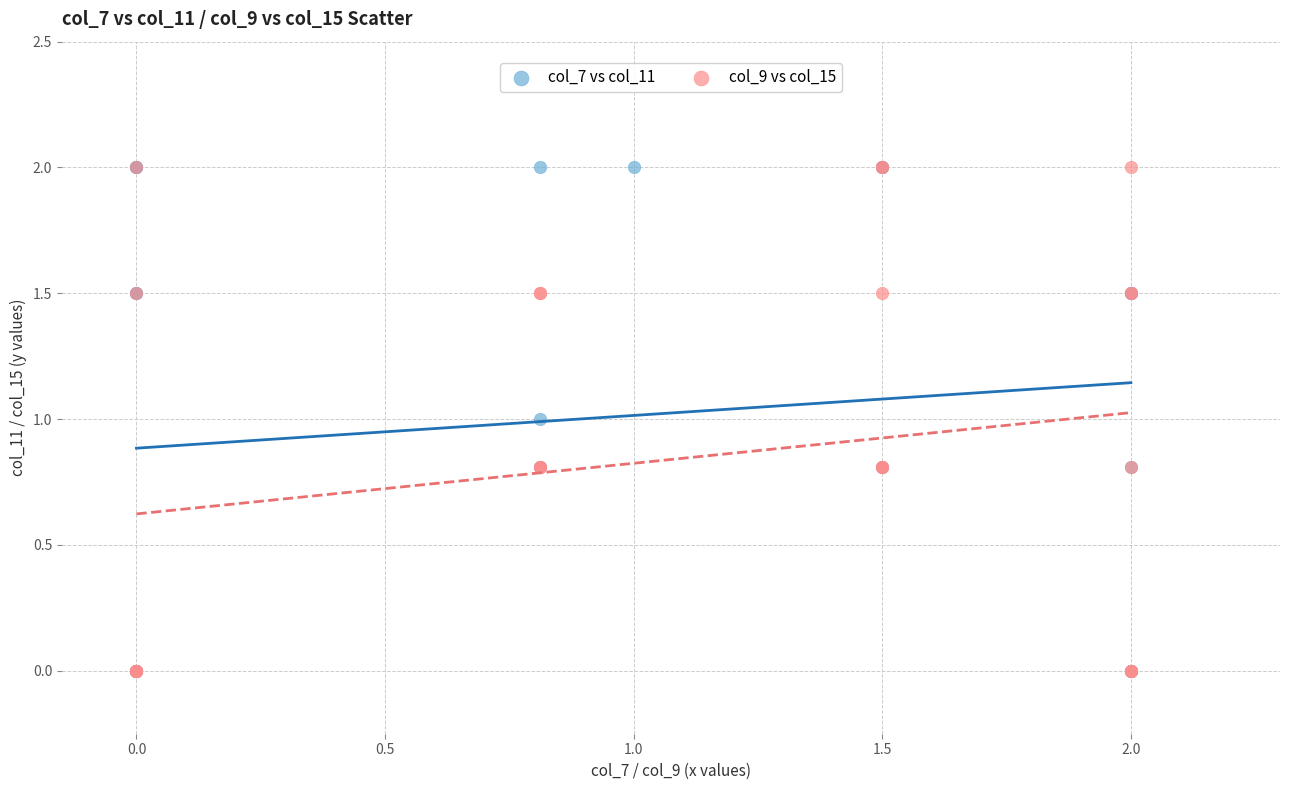

What are all the series names shown in the legend?

col_7 vs col_11, col_9 vs col_15